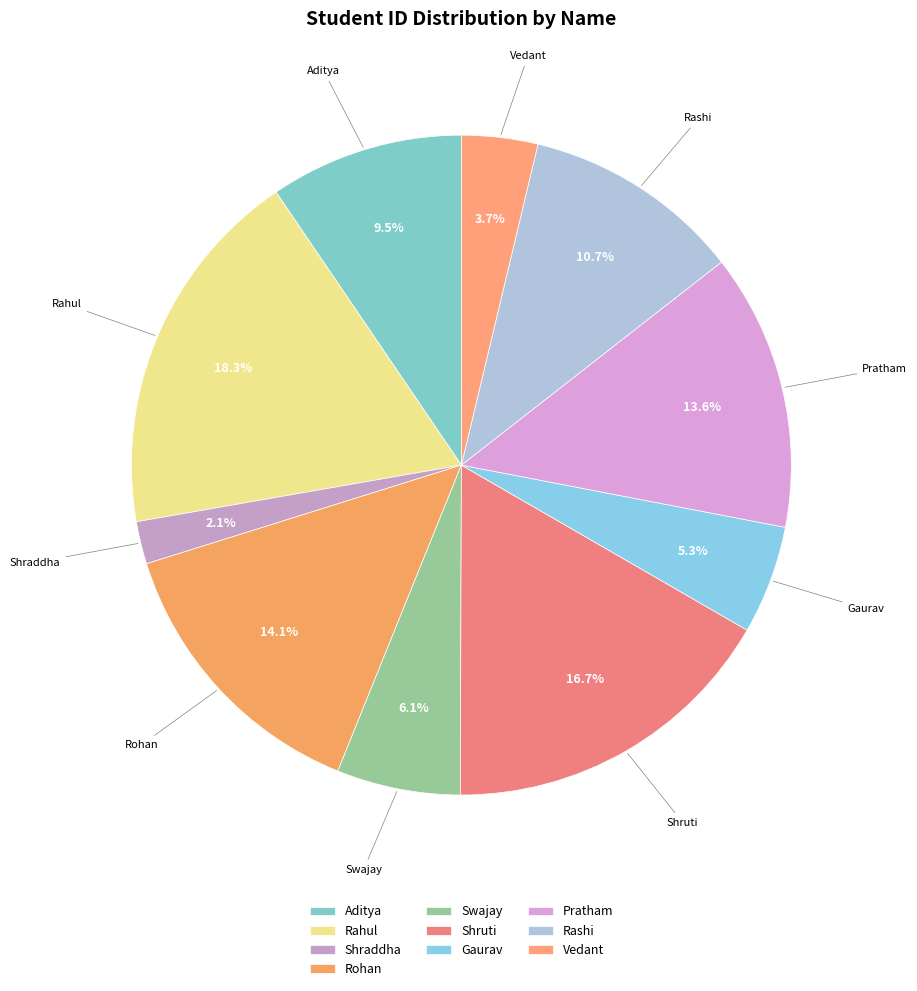

How many slices are in this pie chart?

10